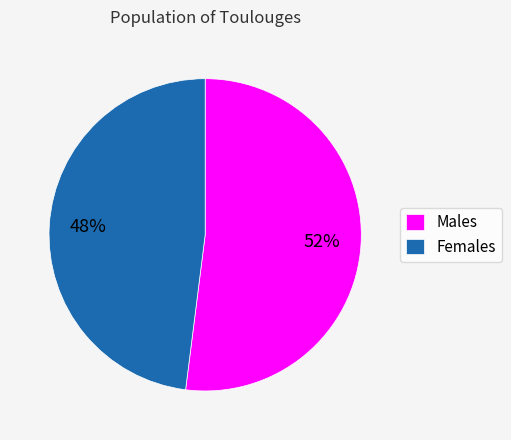

Which category has the biggest portion of the pie?

Males